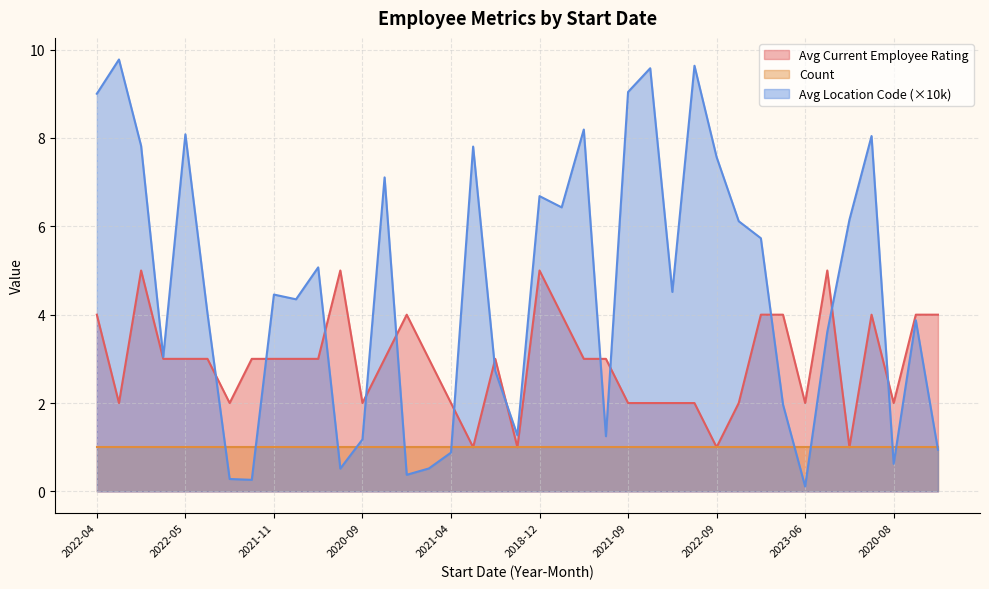

Is it true that Avg Current Employee Rating equals 4.0 at 2019-10?

True